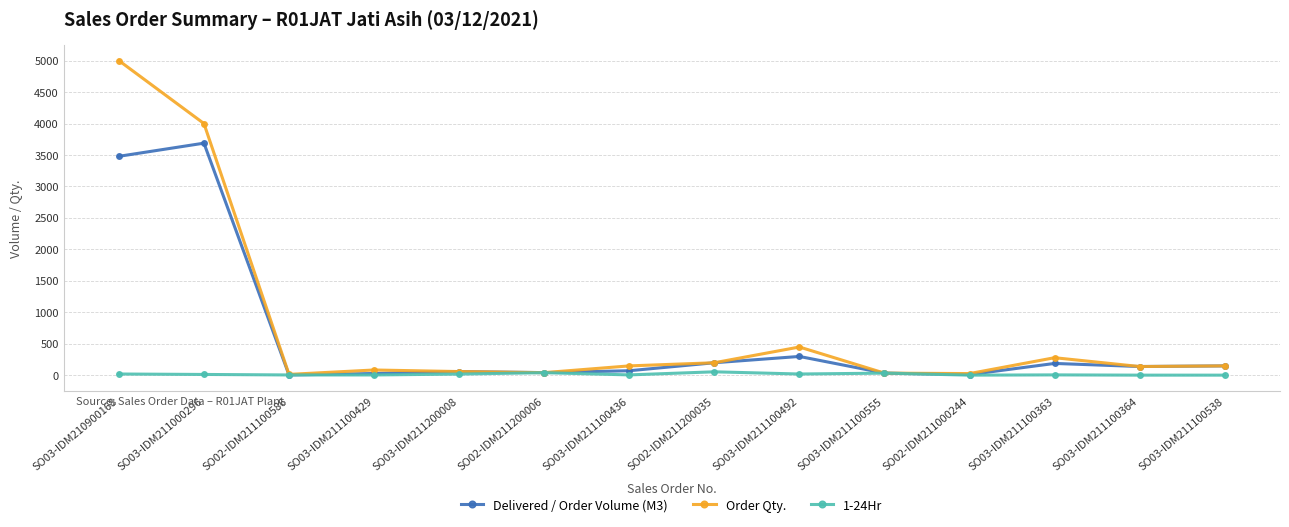

In Delivered / Order Volume (M3), how many points are higher than both neighbors (excluding endpoints)?

4